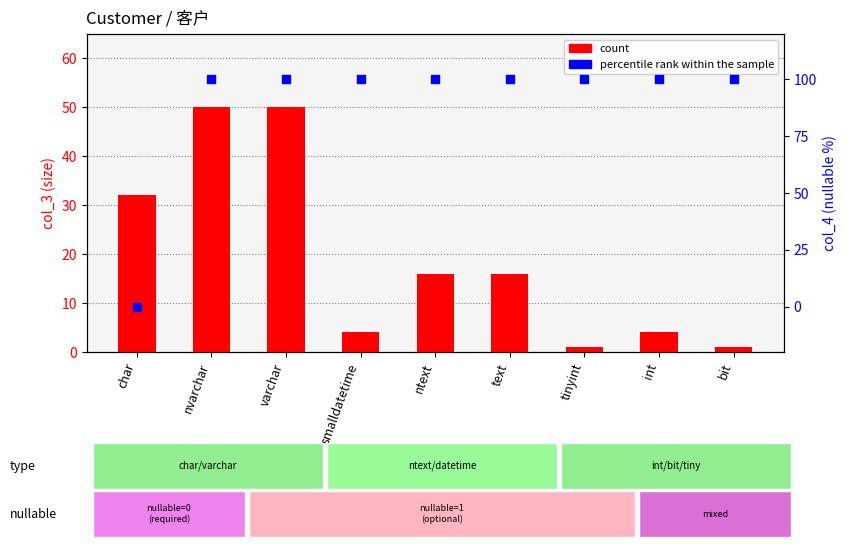

What are all the series names shown in the legend?

count, percentile rank within the sample